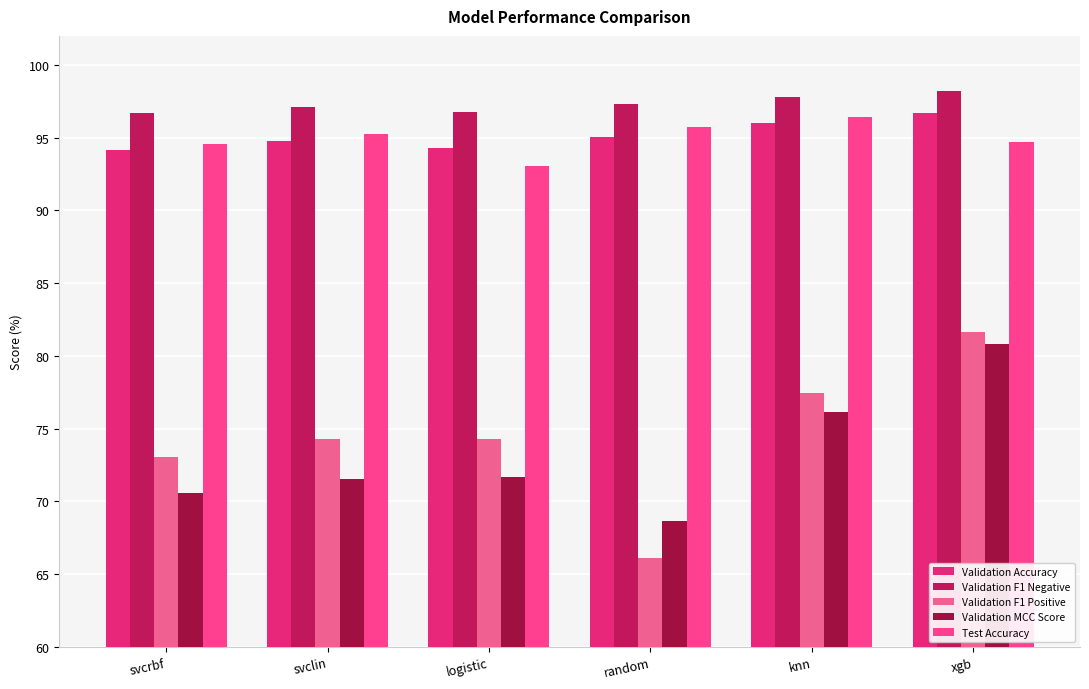

Does the chart contain stacked bars?

No